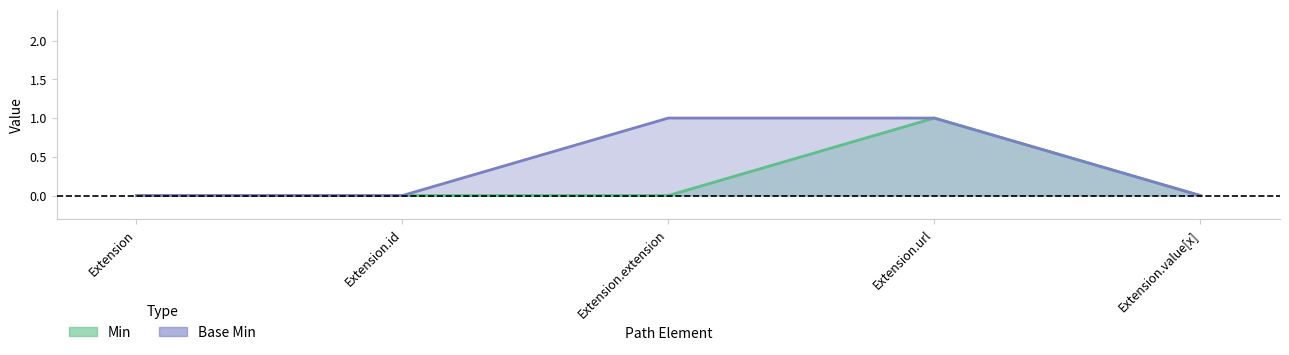

True or false: Base Min and Min intersect in this chart.

False